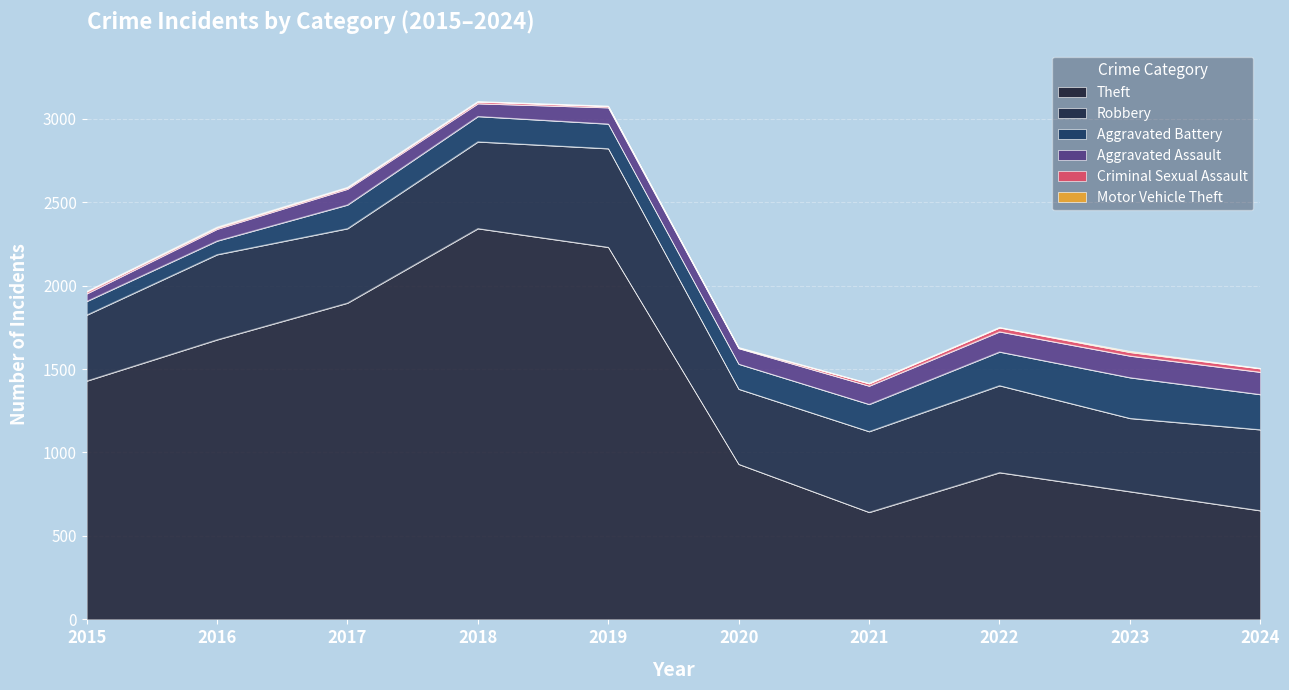

True or false: Motor Vehicle Theft and Theft intersect in this chart.

False